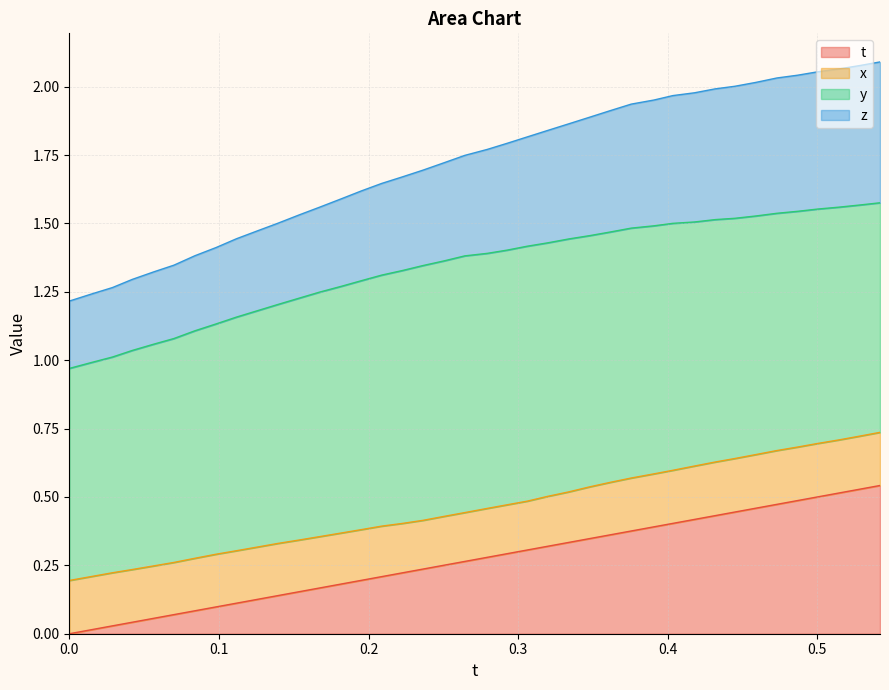

Does the chart have visible grid lines?

Yes